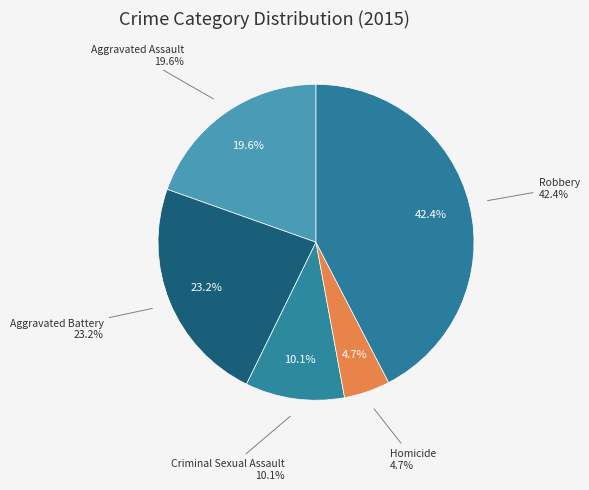

Which slice is the largest?

Robbery